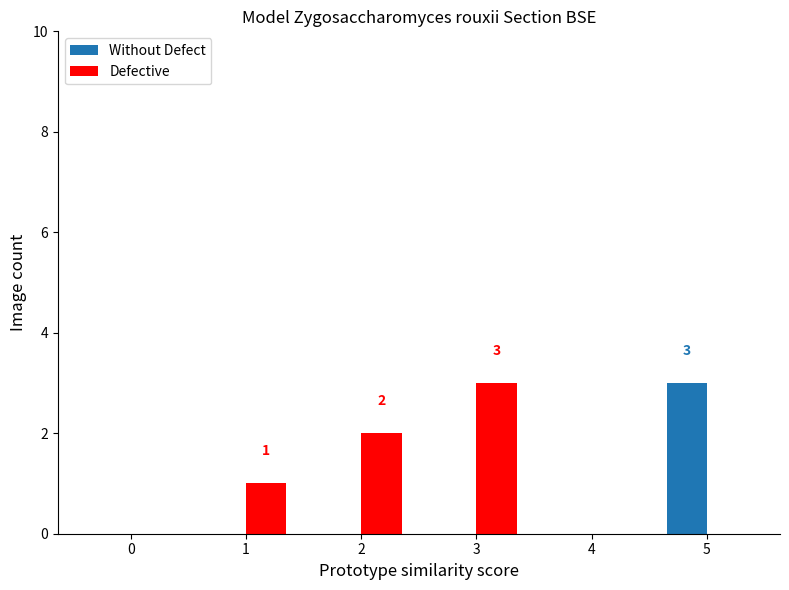

True or false: Without Defect has a value of 3 at 5.

True